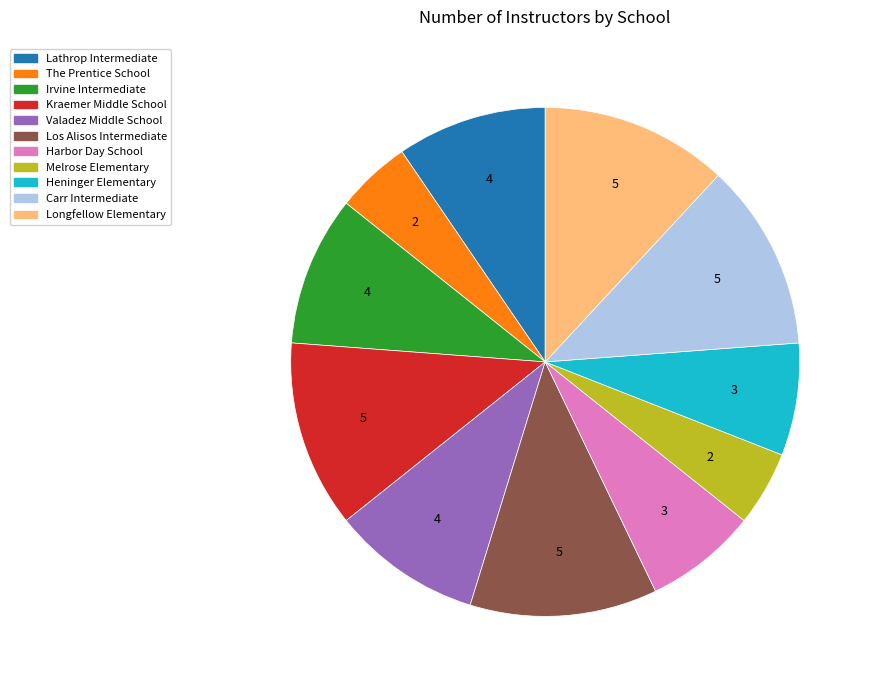

Does Lathrop Intermediate represent more than half of the total?

No